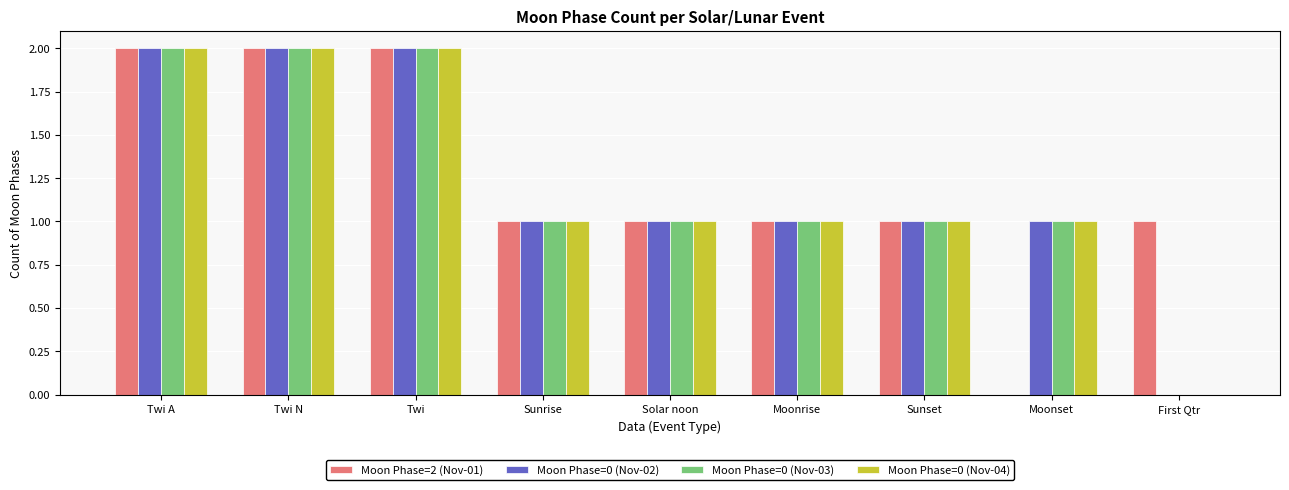

True or false: Moon Phase=0 (Nov-02) has a value of -1 at First Qtr.

False